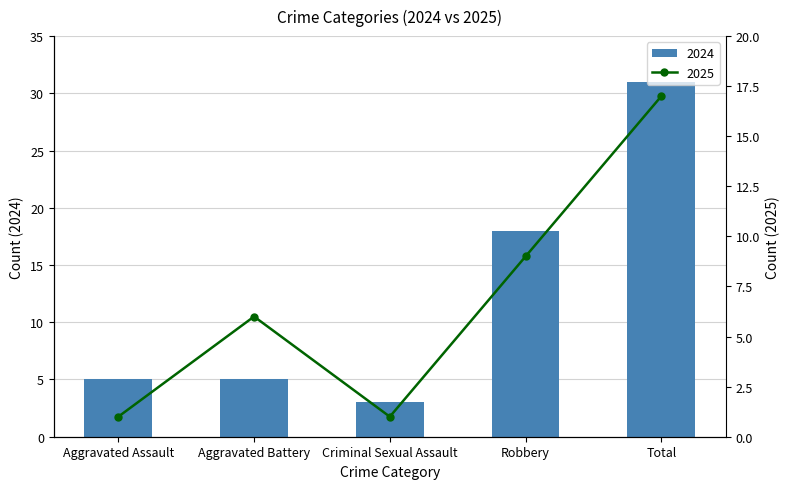

What is the label of the 2nd bar from the left?

Aggravated Battery